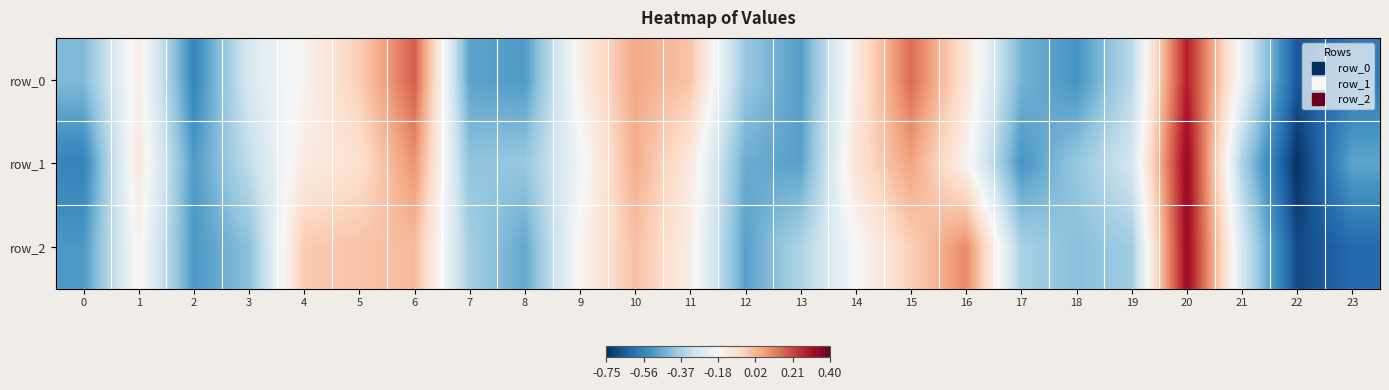

At which category does the chart reach its minimum across all series?

22